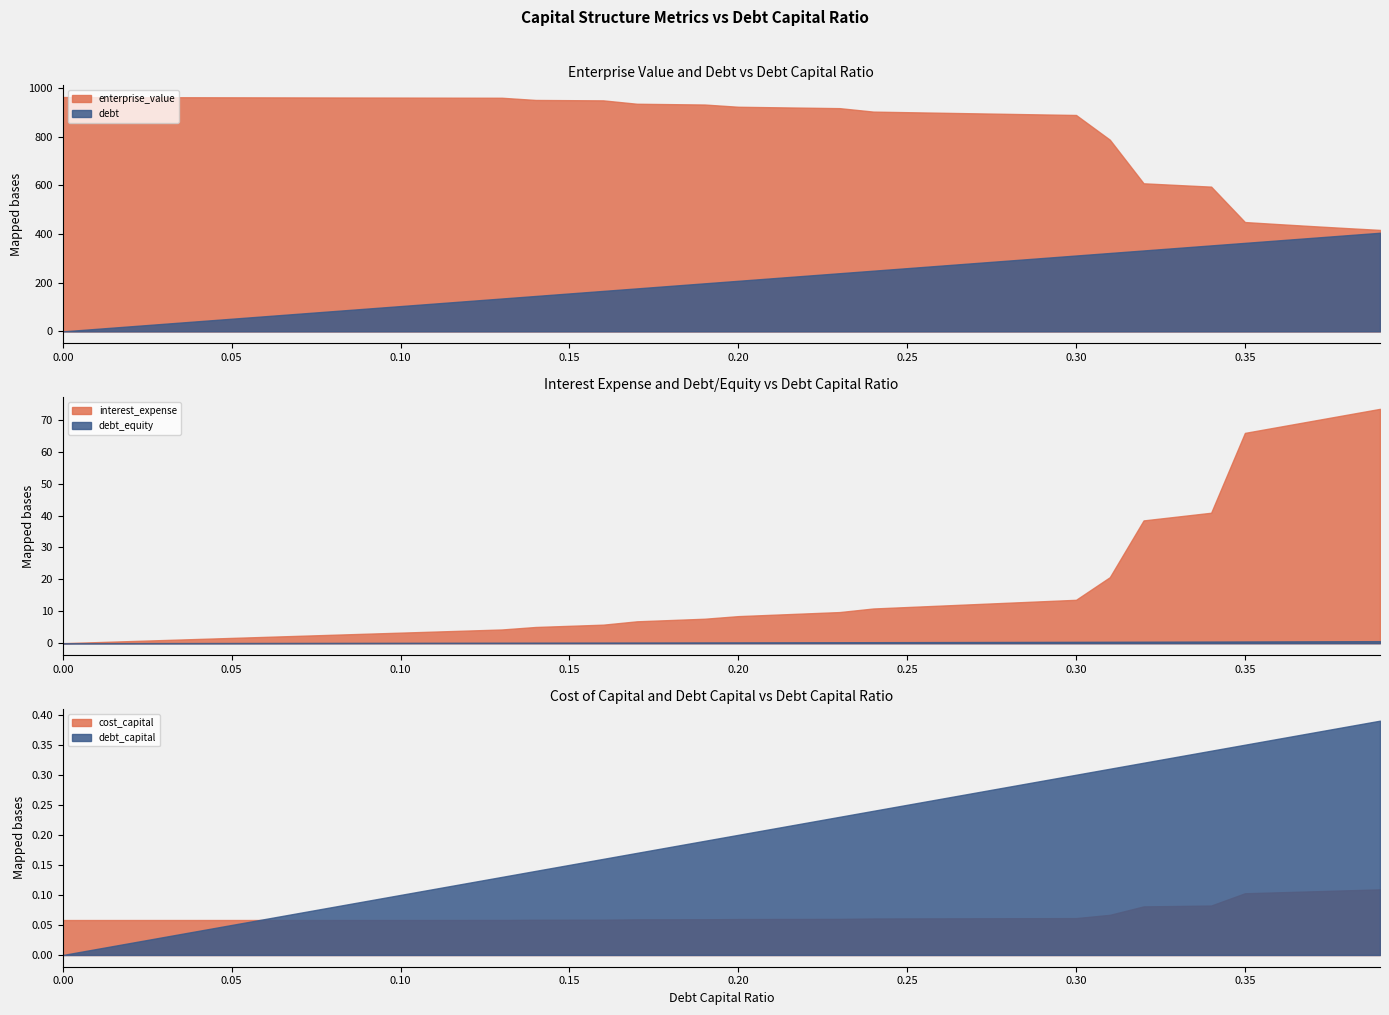

What is the value of the debt_capital point at the 38th from the left?

0.4